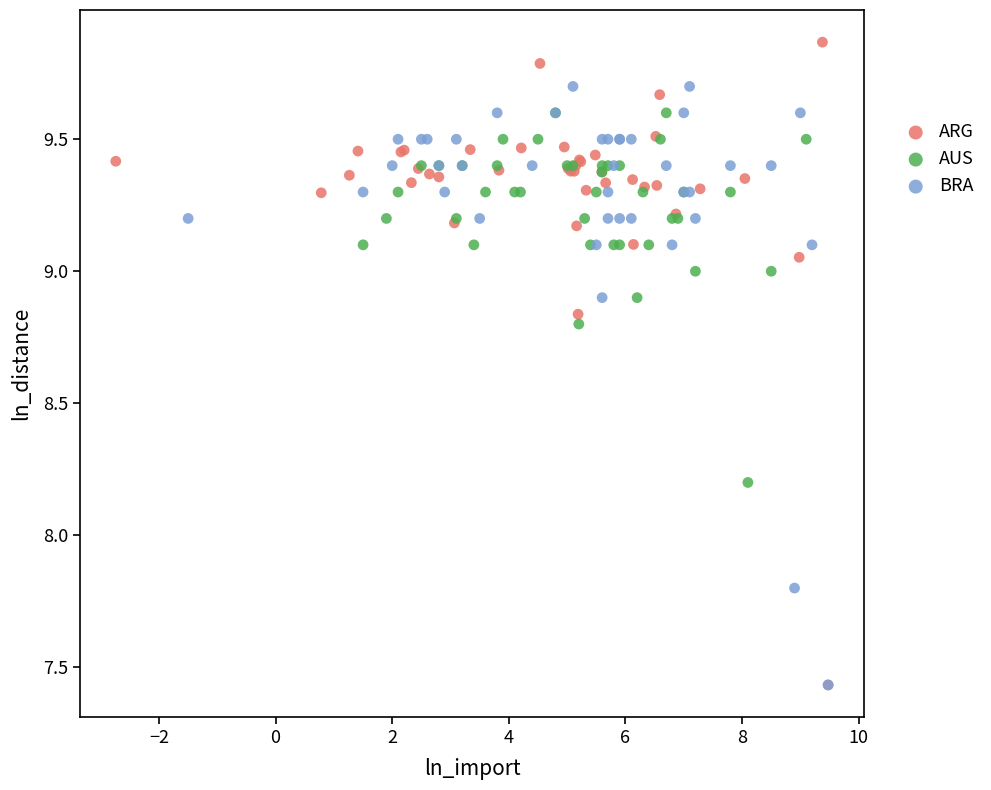

Which series reaches the maximum Y coordinate?

ARG